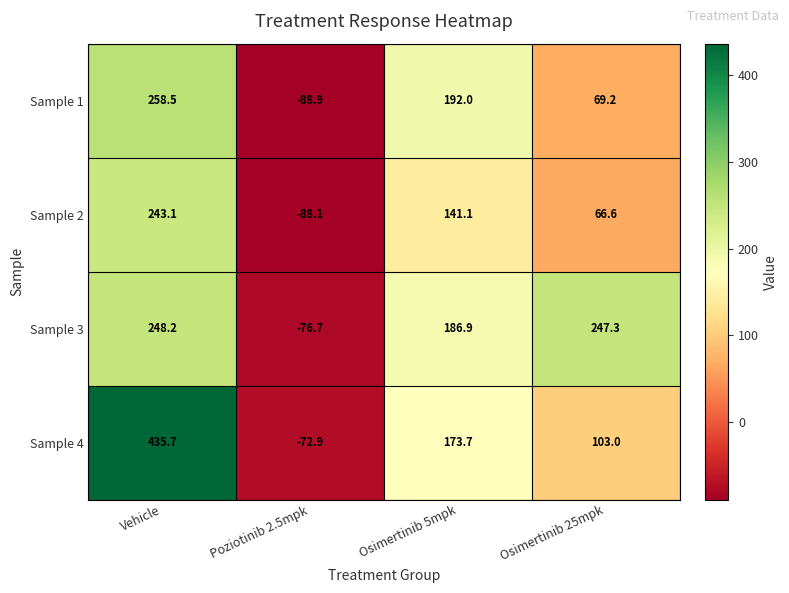

Between Vehicle and Osimertinib 5mpk, which series saw the biggest shift?

Sample 4